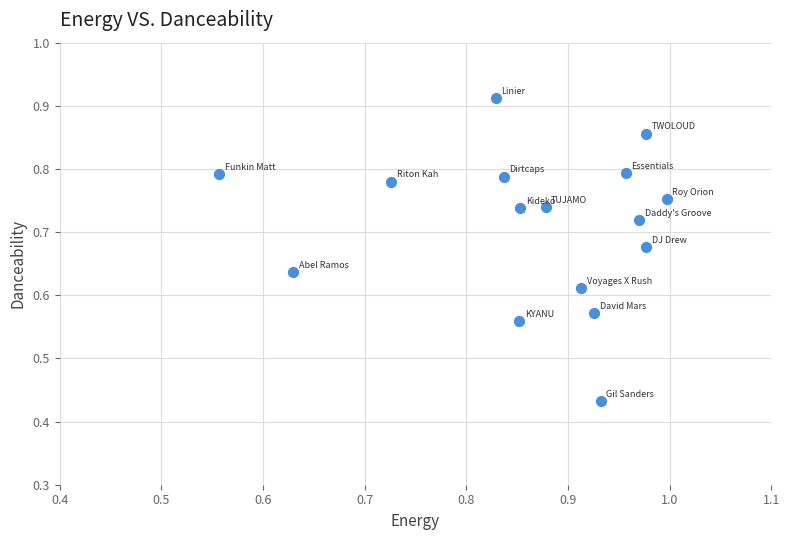

What is the range of Y values (max minus min)?

0.5